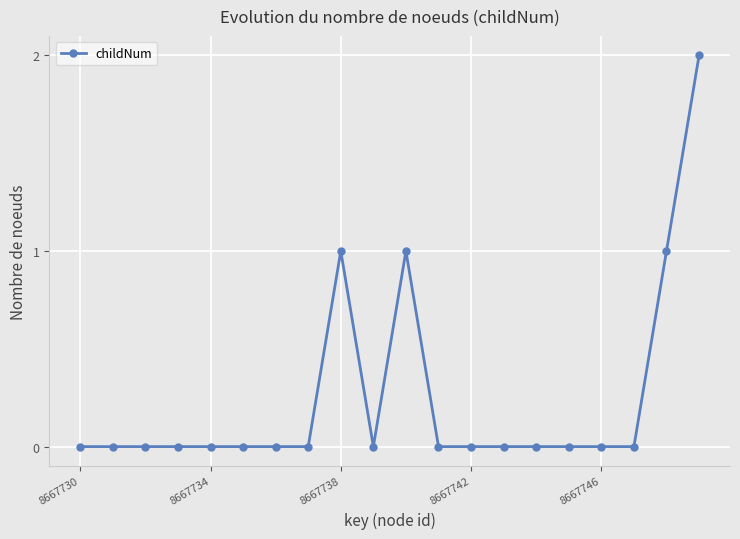

Reading left to right, transcribe all the data shown in this chart.

0	0	0	0	0	0	0	0	1	0	1	0	0	0	0	0	0	0	1	2